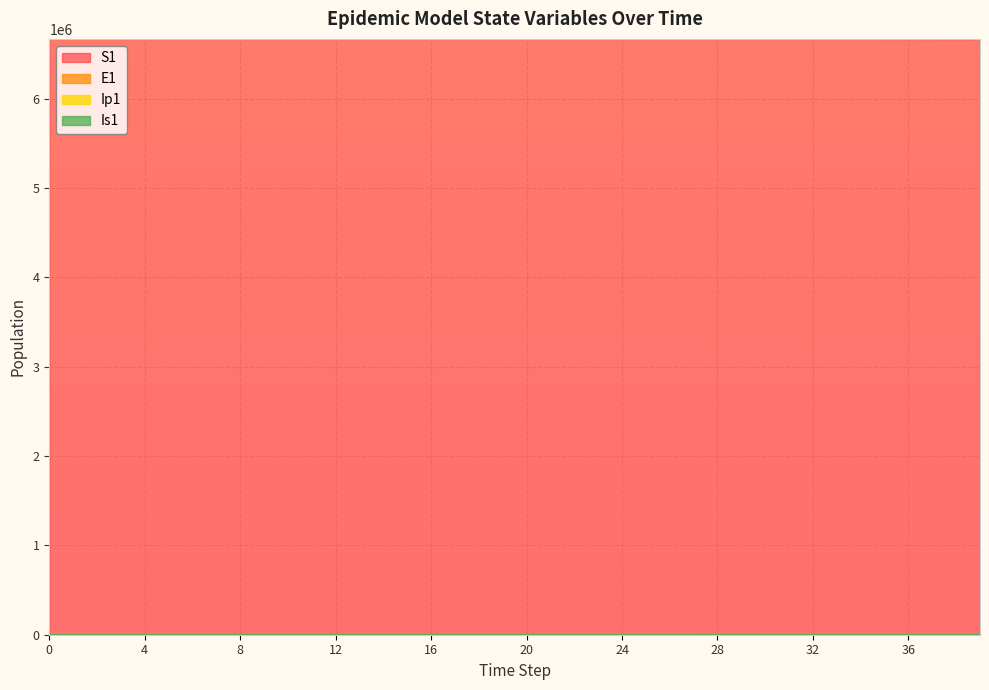

The value of S1 at 18 is 6671041.5. True or false?

True